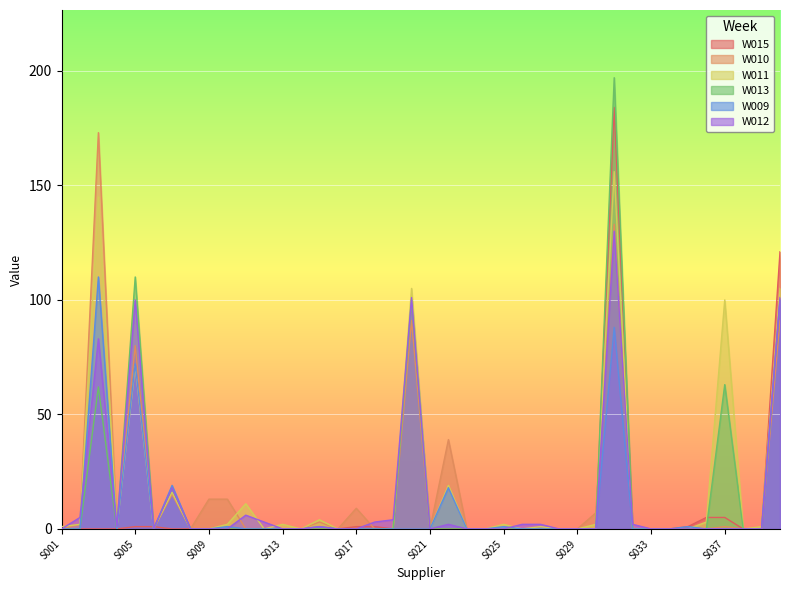

How many times do W009 and W015 cross each other?

2